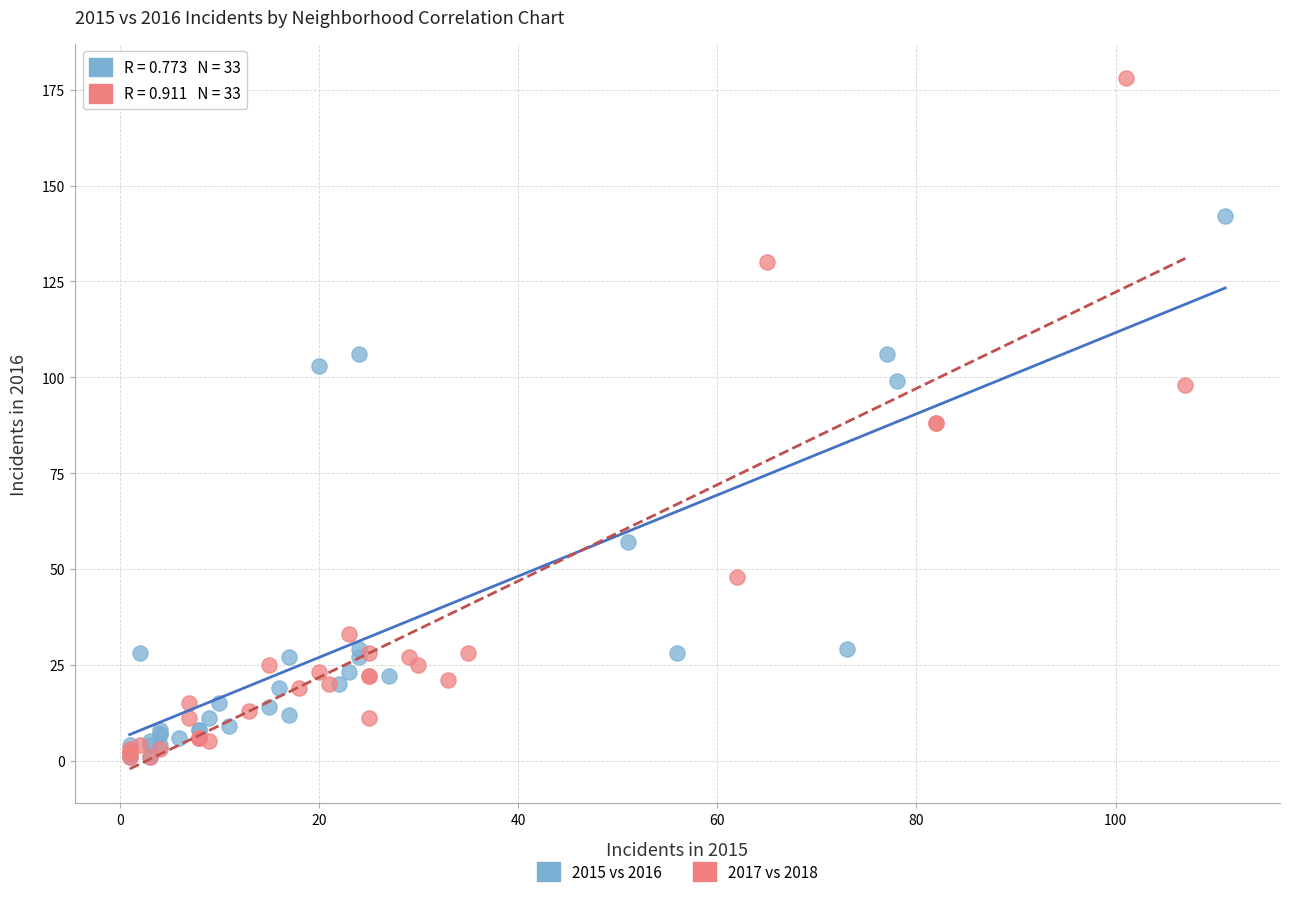

Which series has the largest Y range (max minus min)?

2017 vs 2018